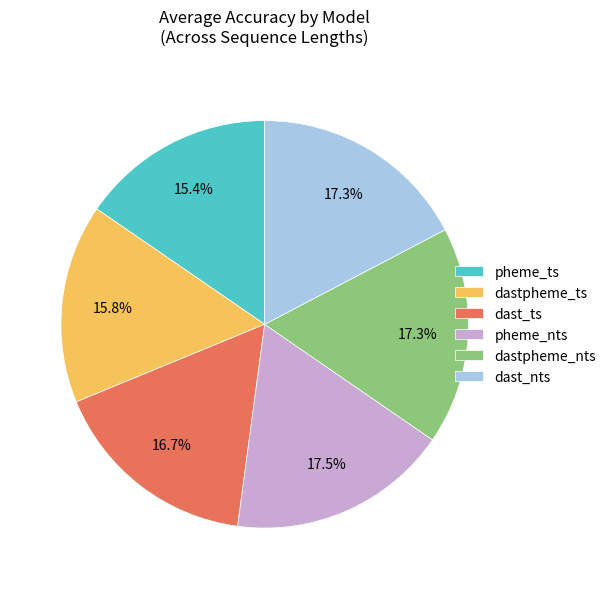

Approximately how many times larger is the value at dast_ts compared to pheme_nts?

1.0